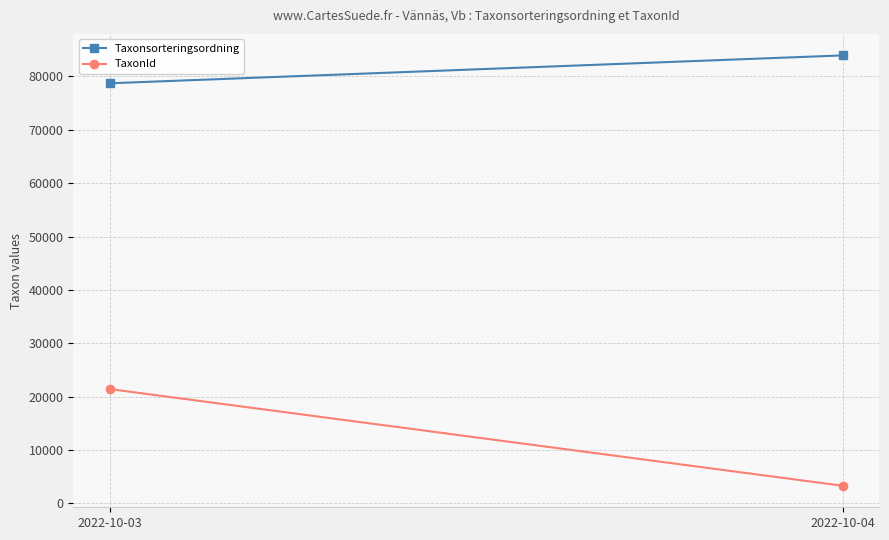

What are all the series names shown in the legend?

Taxonsorteringsordning, TaxonId